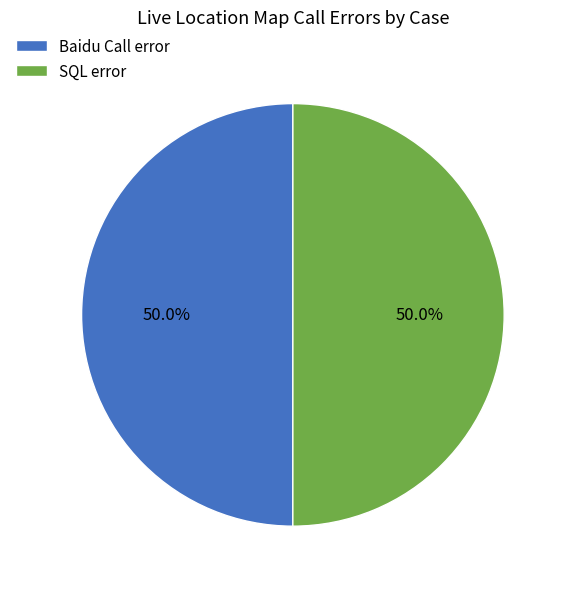

What is the ratio of the value at Baidu Call error to the value at SQL error?

1.0